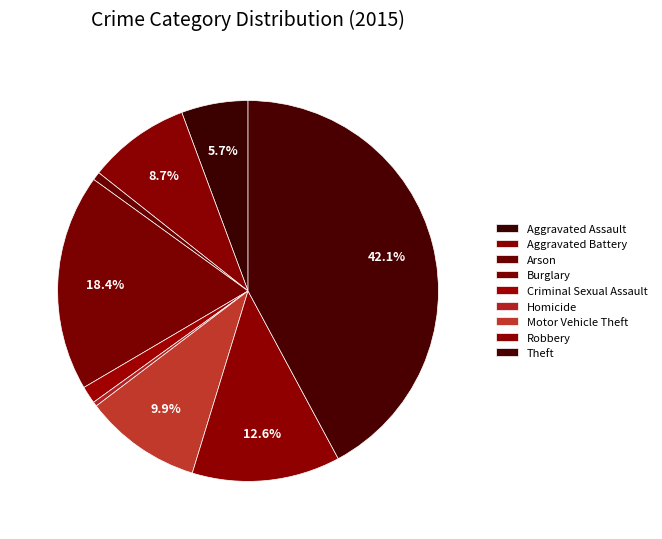

To the nearest percent, what percentage of the pie is Aggravated Battery?

9%